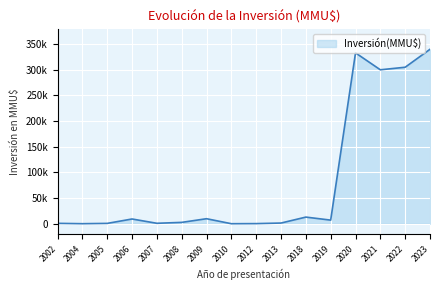

What is the difference between the maximum and minimum values?

340000